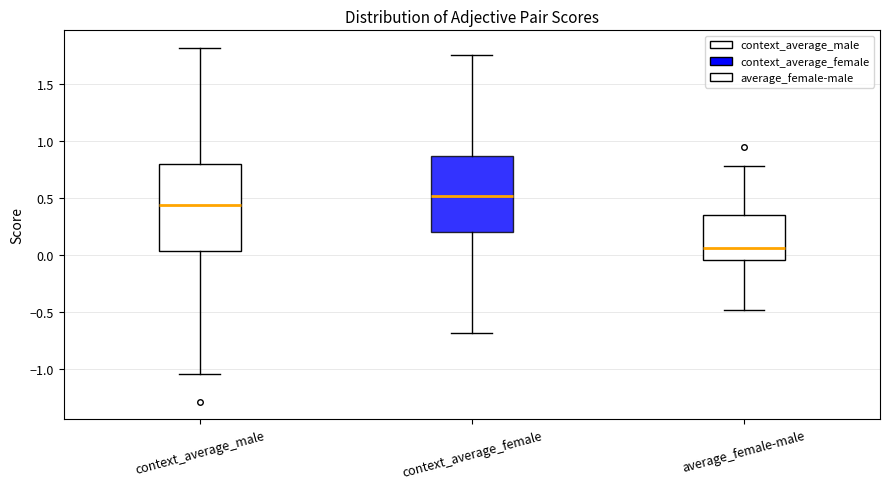

Which box's median line is the lowest?

average_female-male